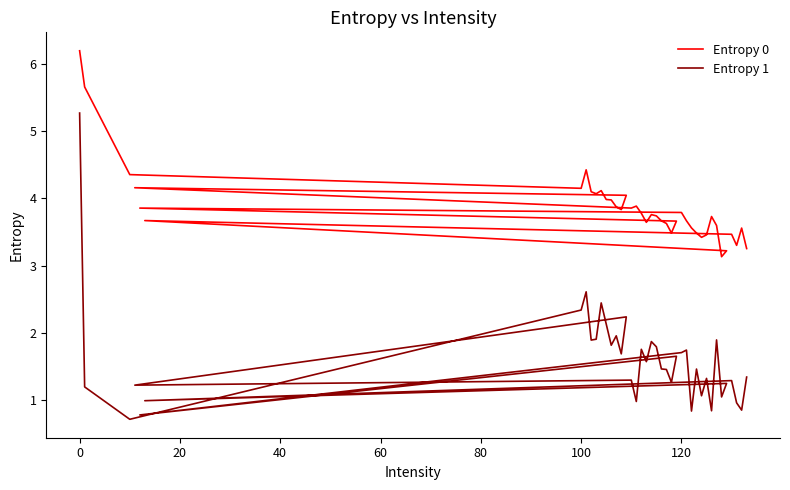

What is the lowest value of the Entropy 0 series?

3.1